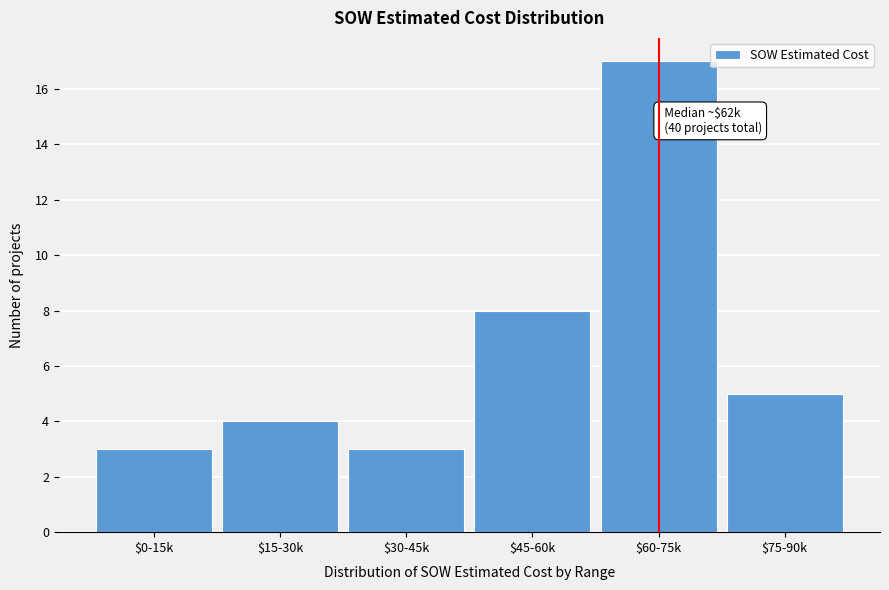

Reading right to left, what are all the values shown in this chart?

5	17	8	3	4	3